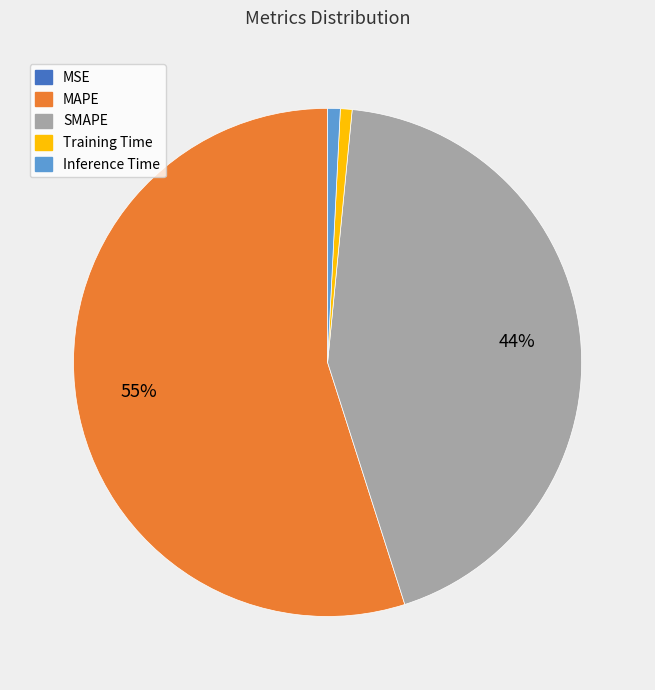

To the nearest percent, what percentage of the pie is Inference Time?

1%